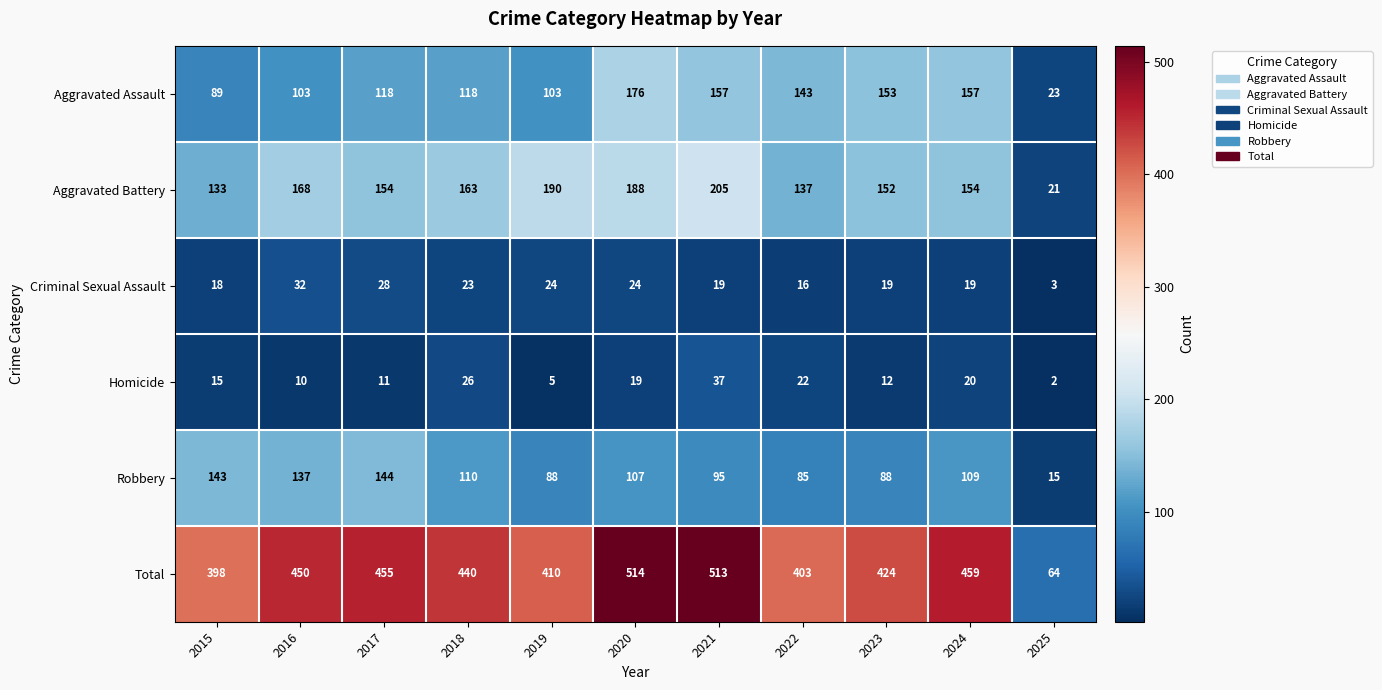

True or false: Criminal Sexual Assault has a value of 13 at 2020.

False